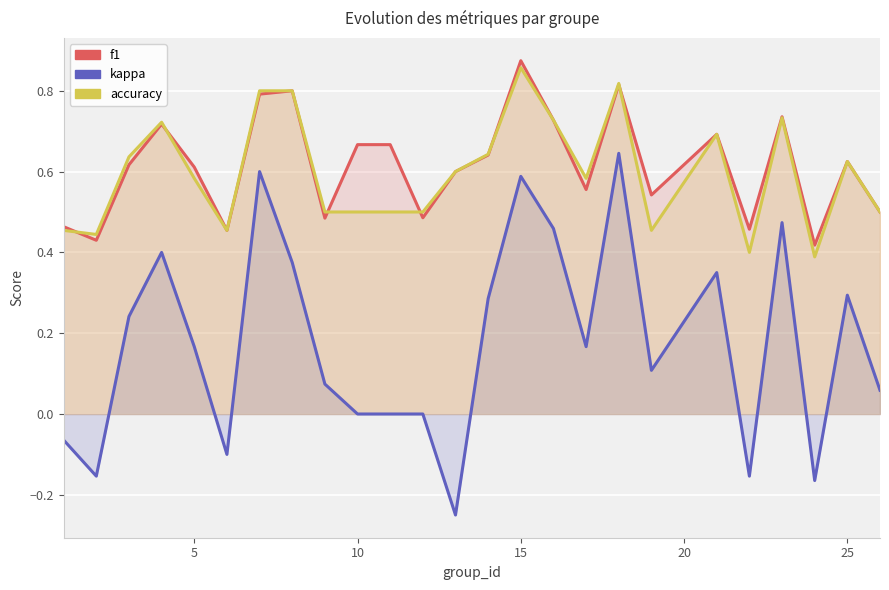

How many times do f1 and accuracy cross each other?

6